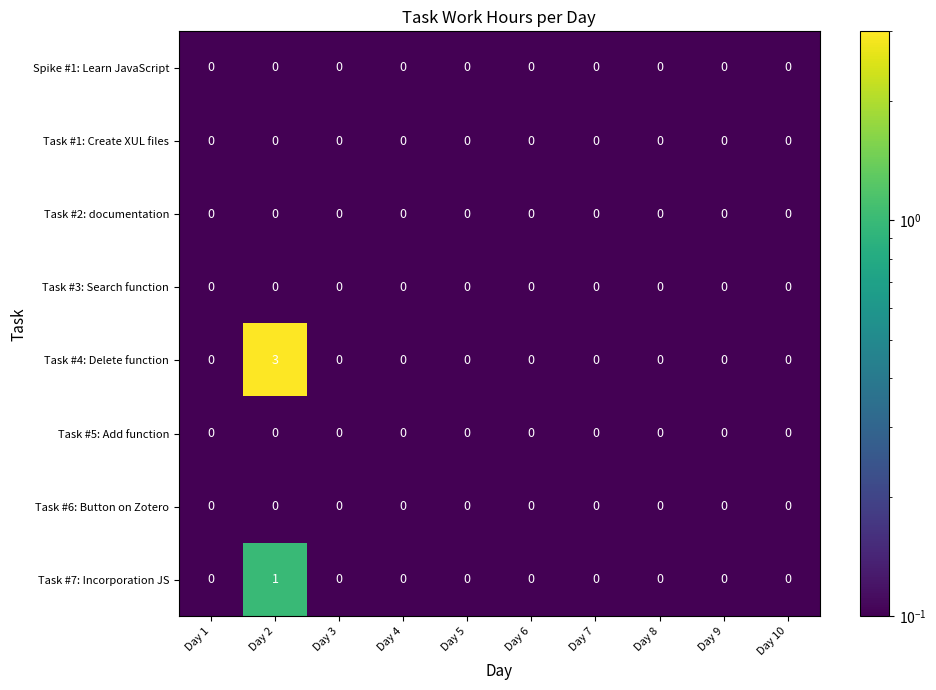

At how many categories does at least one series exceed 1?

1